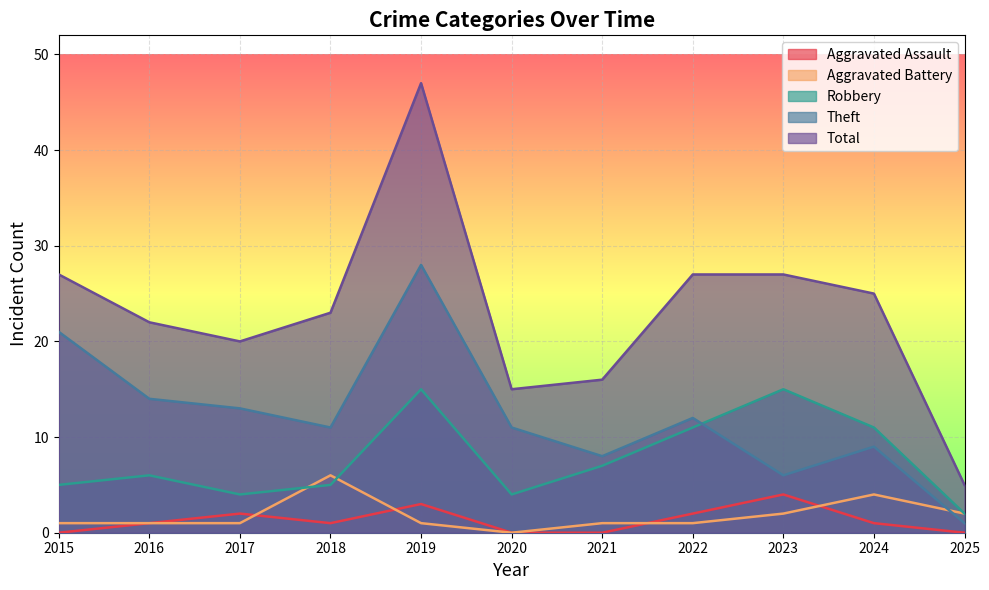

What is the difference between the maximum and minimum values in the Robbery series?

13